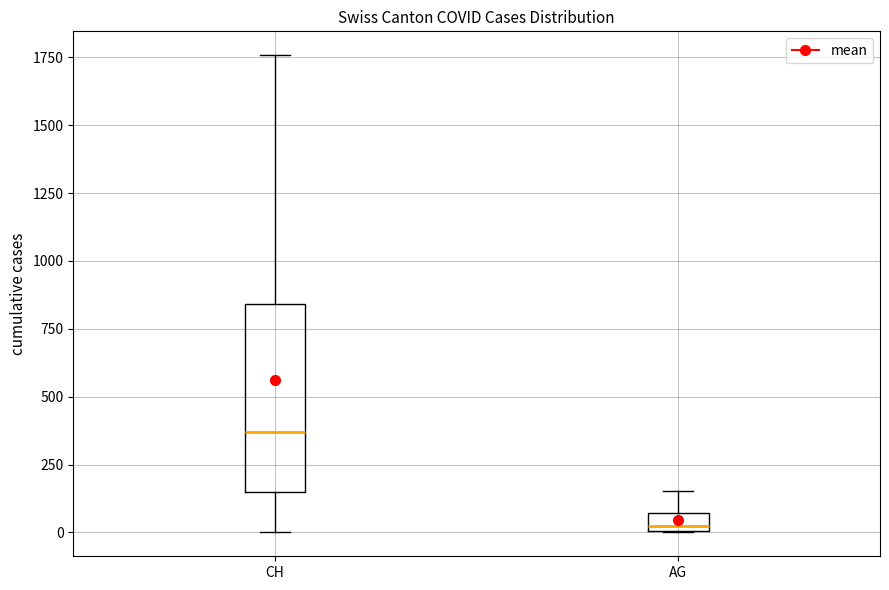

Comparing the boxes themselves (not the whiskers), which one is the tallest?

CH